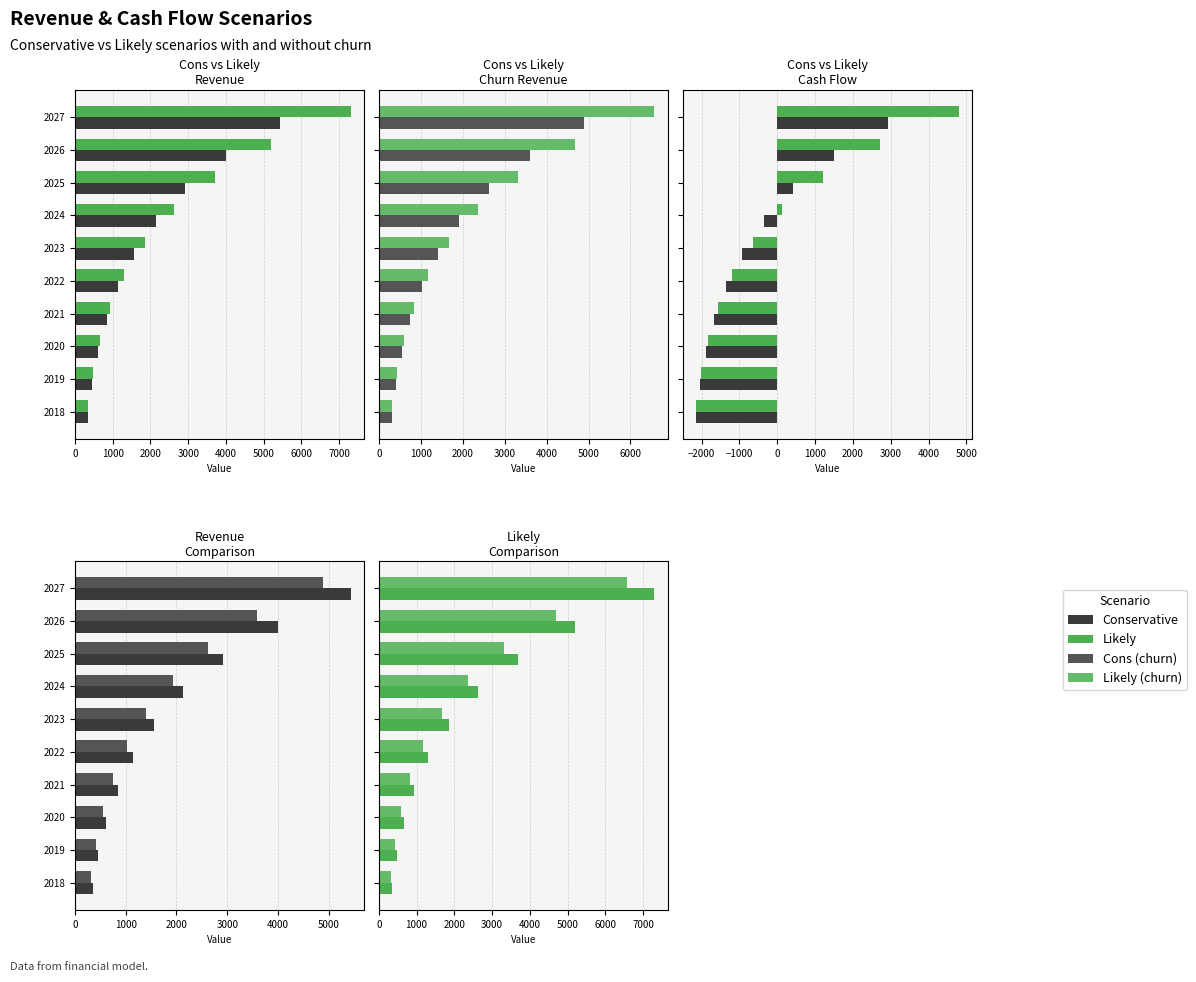

What is the spread (max minus min) of values at 2023?

2784.4